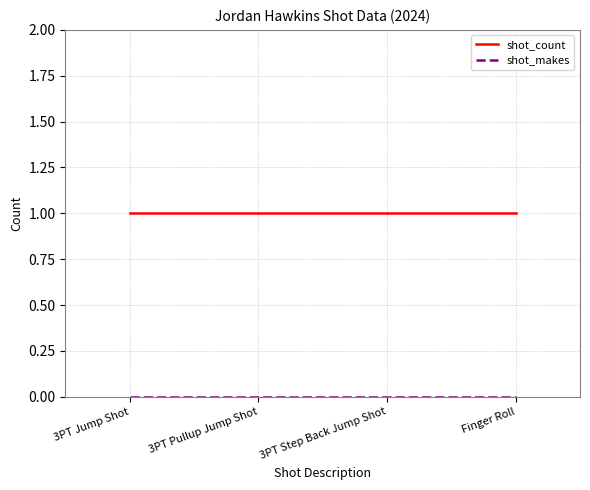

The shot_count series shows 1 at 3PT Pullup Jump Shot. True or false?

True